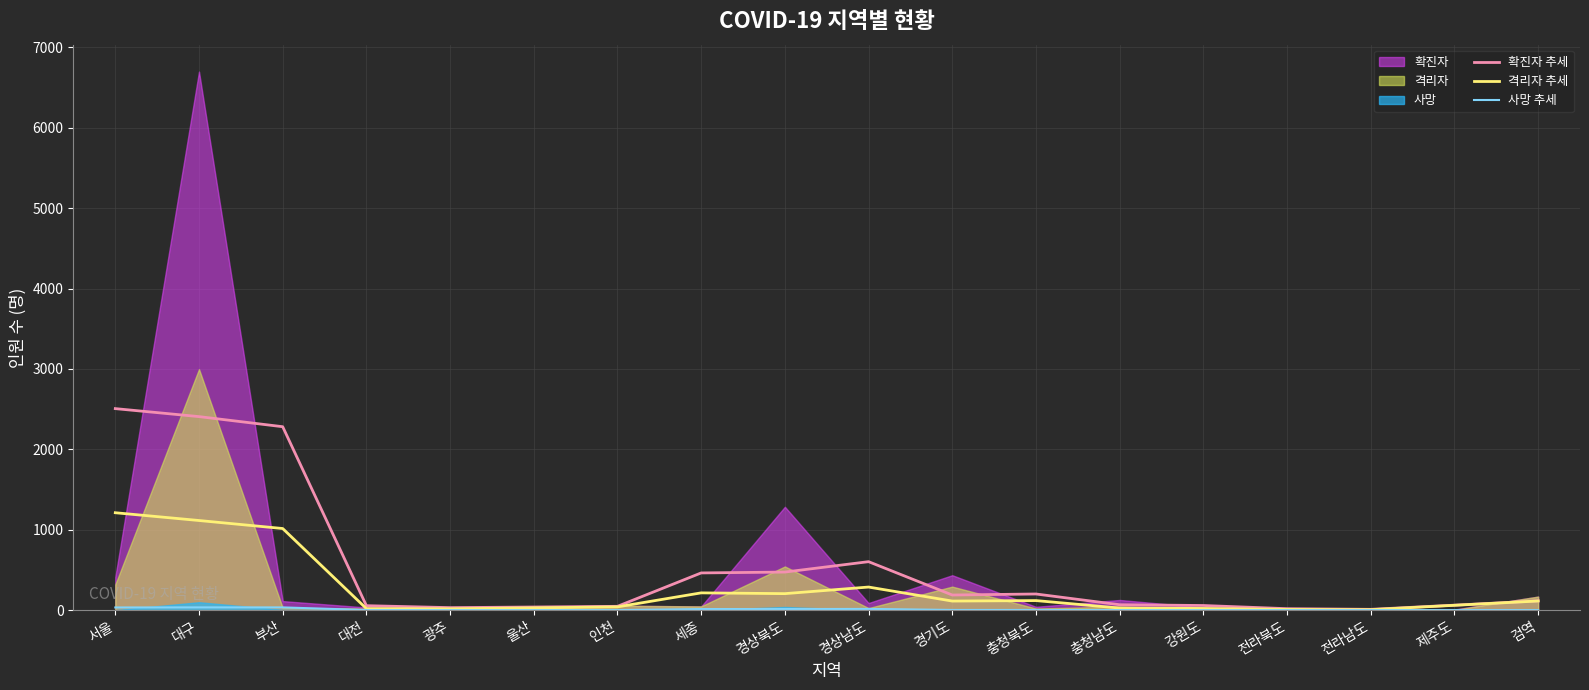

True or false: 격리자 추세 has more than 1 points higher than both neighbors.

True